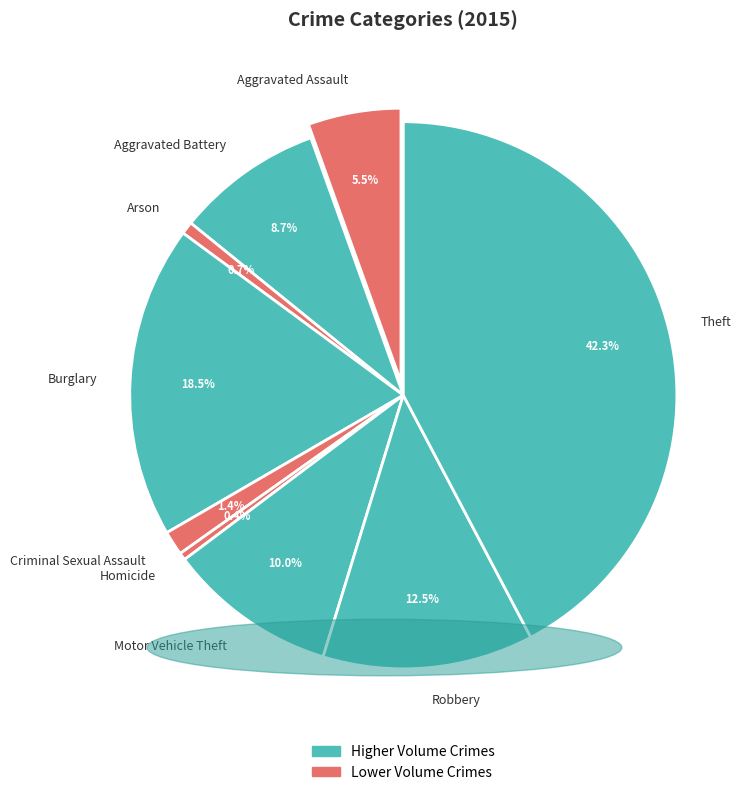

Is there a majority slice in this chart?

No